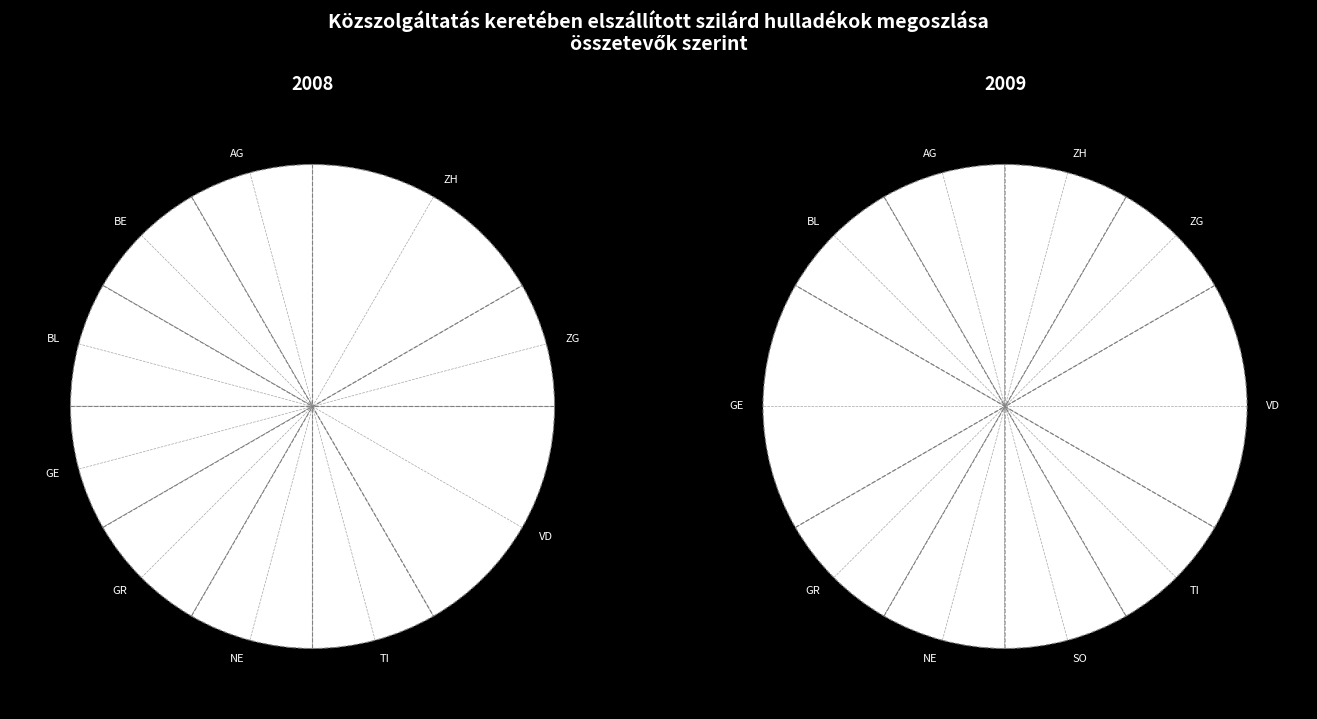

Is there a majority slice in this chart?

No